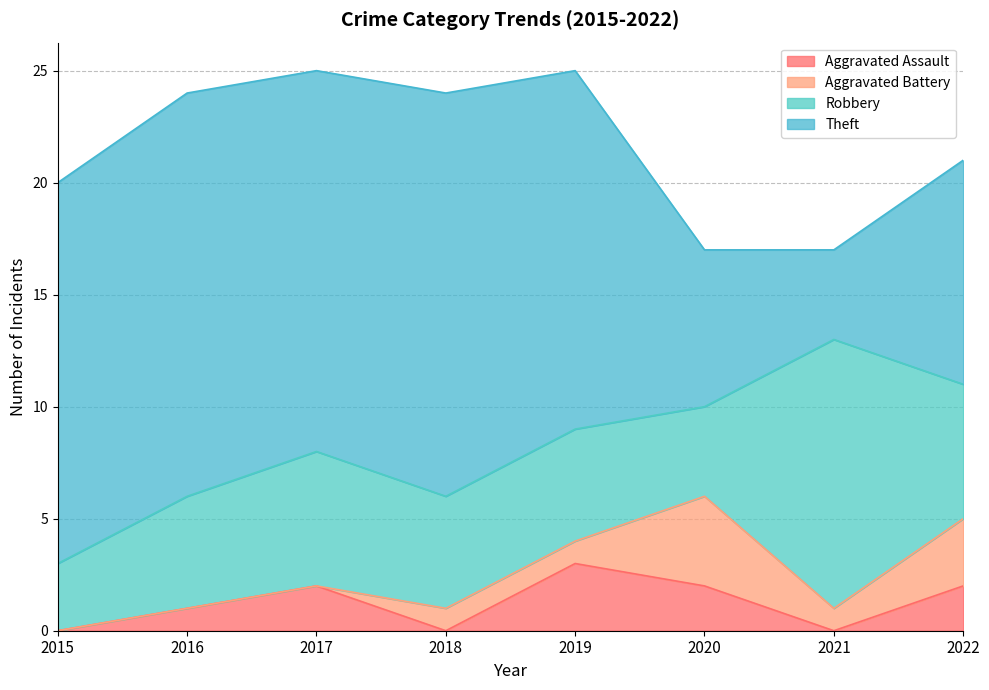

True or false: Aggravated Assault has more than 1 points higher than both neighbors.

True